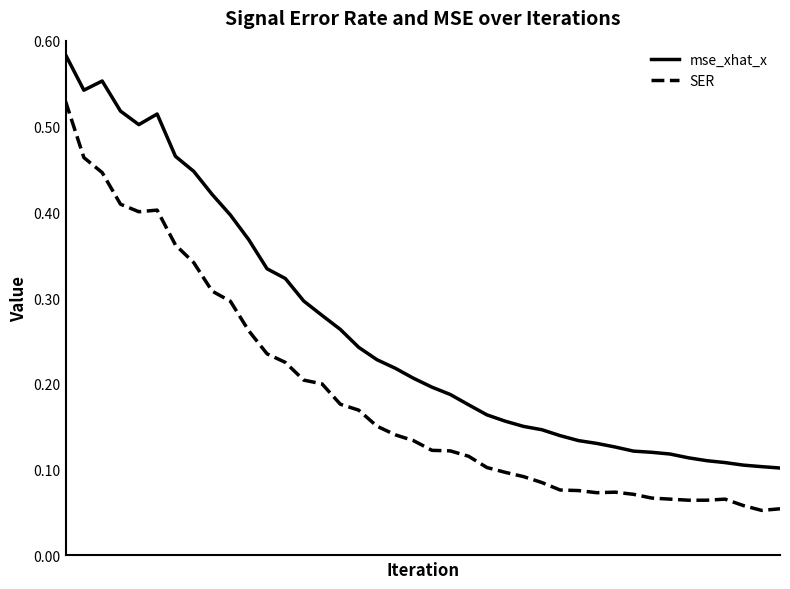

What is the maximum value shown in the chart?

0.6